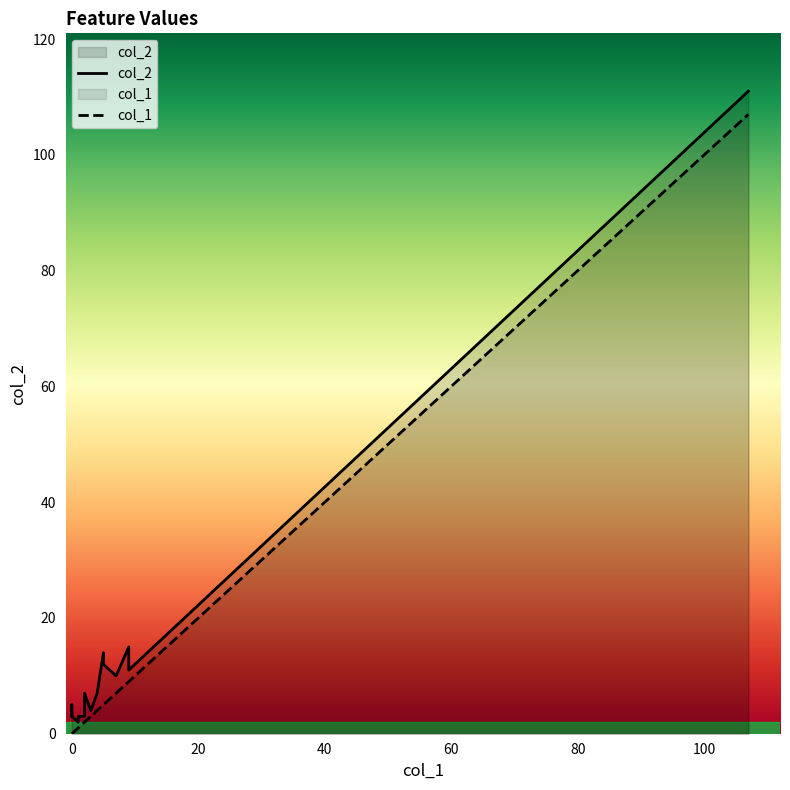

True or false: col_1 and col_2 cross at least once.

False